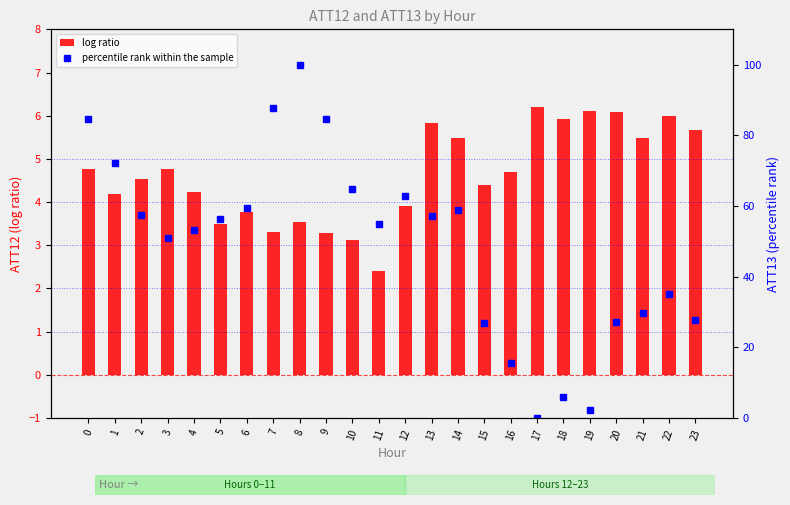

Which series has the largest range (max minus min)?

percentile rank within the sample